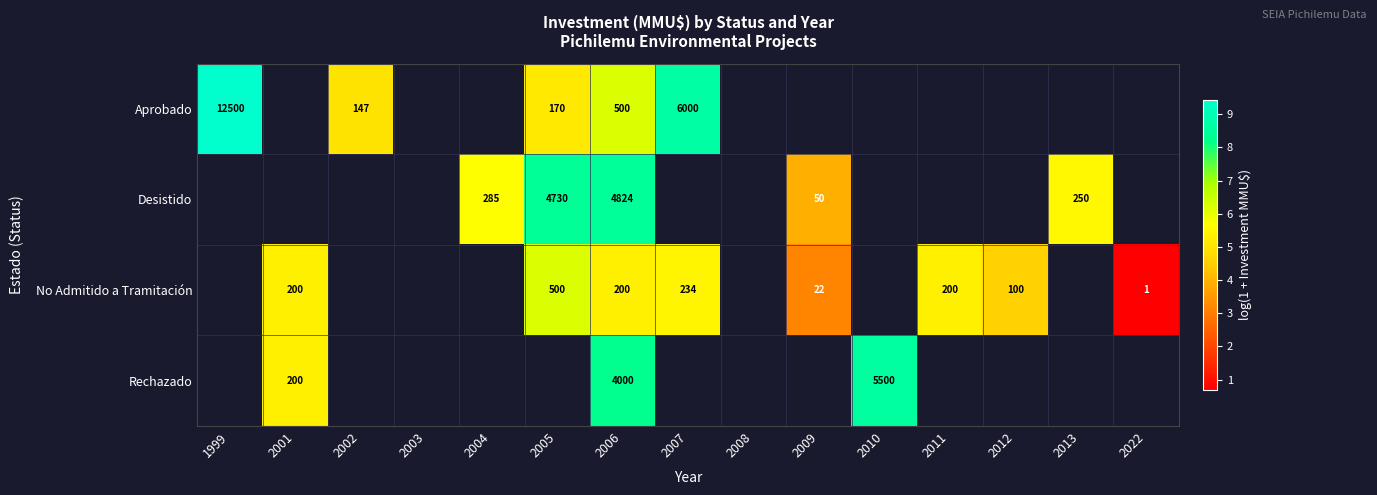

Which category has the lowest value across all series?

2022